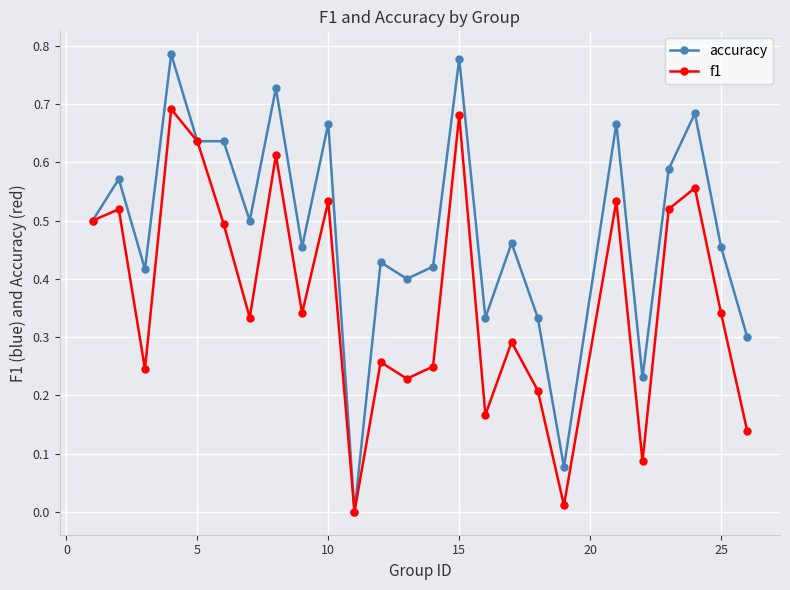

True or false: f1 has more than 1 interior local peaks.

True